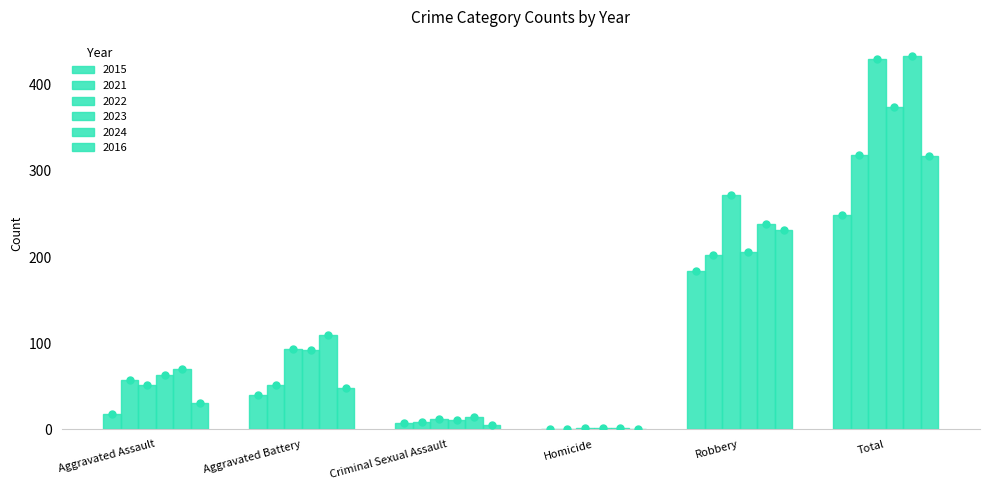

How many data points does each series have?

6